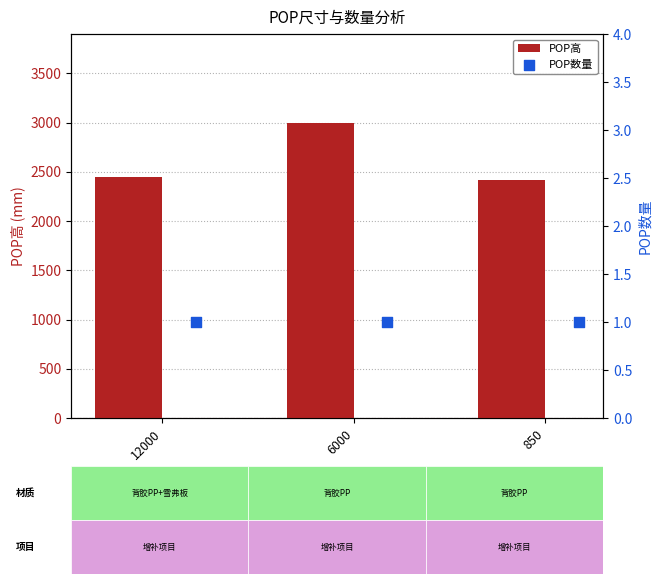

Which series reaches the maximum Y coordinate?

POP高